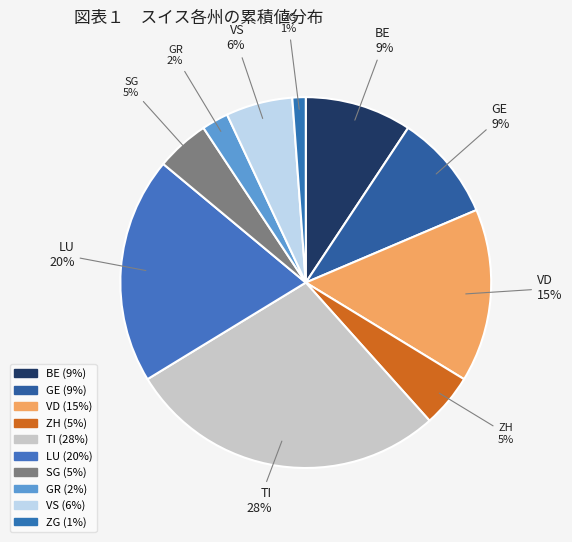

Does any single category account for the majority?

No